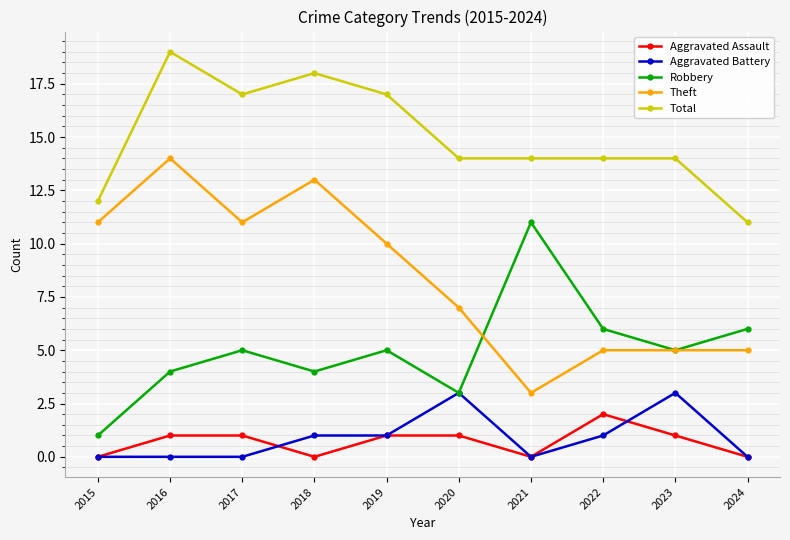

Which series changed the most between 2018 and 2020?

Theft